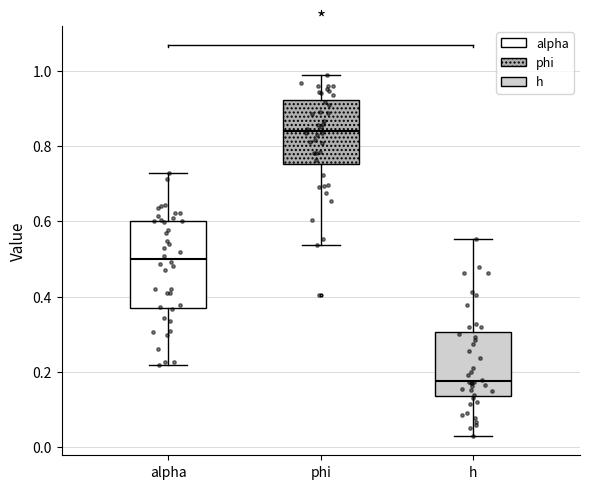

Reading left to right, transcribe this box plot: for each box, give where its median line is, the range the box spans, and where its two whiskers end, as read against the y-axis. The values are not printed on the chart, so give them approximately, as read against the axis.

alpha: median 0.50, box 0.36 to 0.60, whiskers 0.22 to 0.72
phi: median 0.84, box 0.76 to 0.92, whiskers 0.54 to 0.98
h: median 0.18, box 0.14 to 0.30, whiskers 0.02 to 0.56